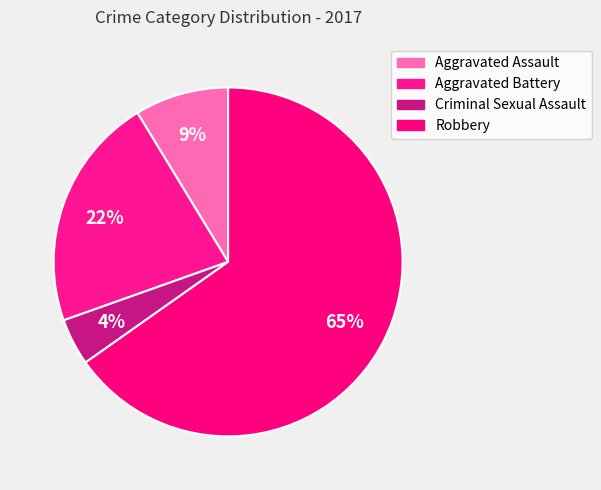

Combined, do Criminal Sexual Assault and Robbery account for over 50%?

Yes